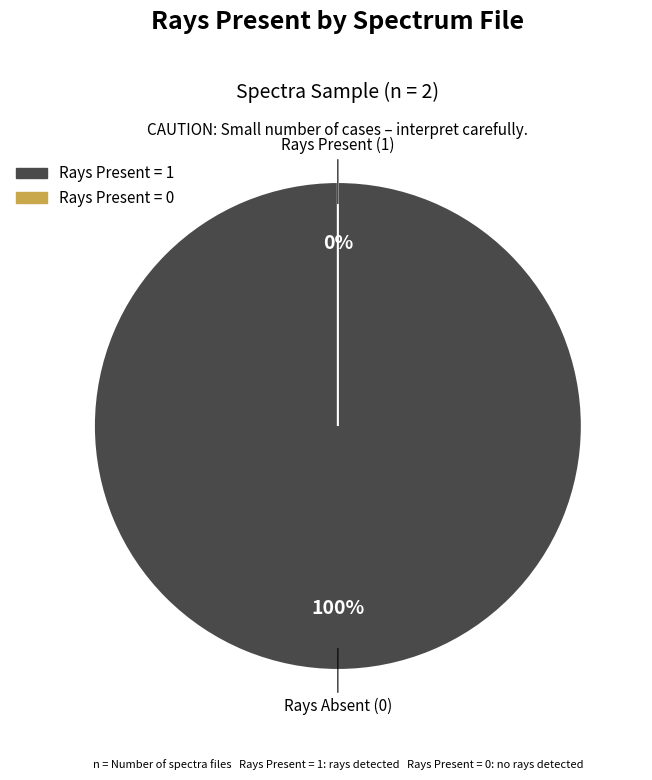

What is the smallest slice in the pie chart?

1